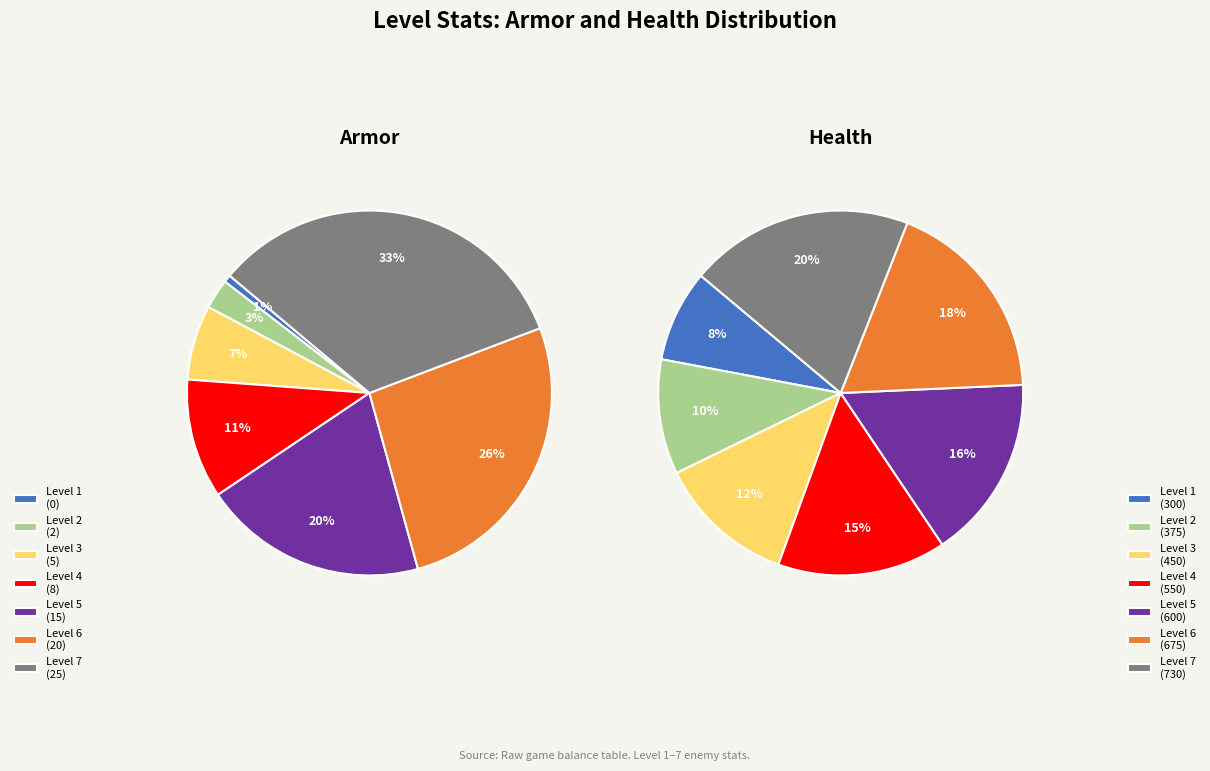

How many slices are in this pie chart?

7